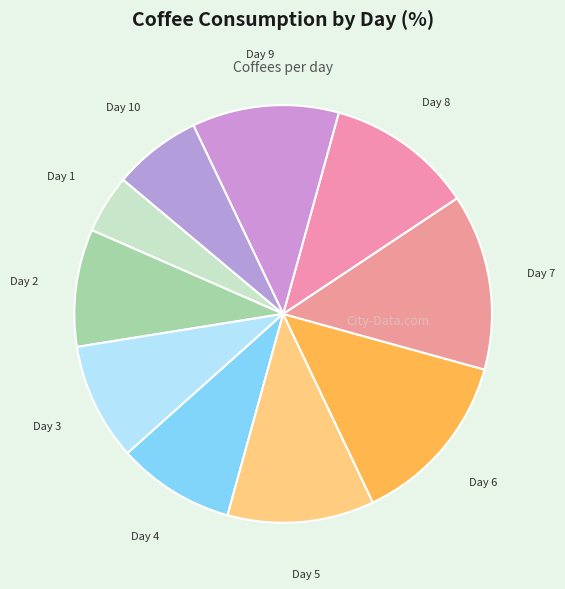

Count the number of slices in the pie.

10